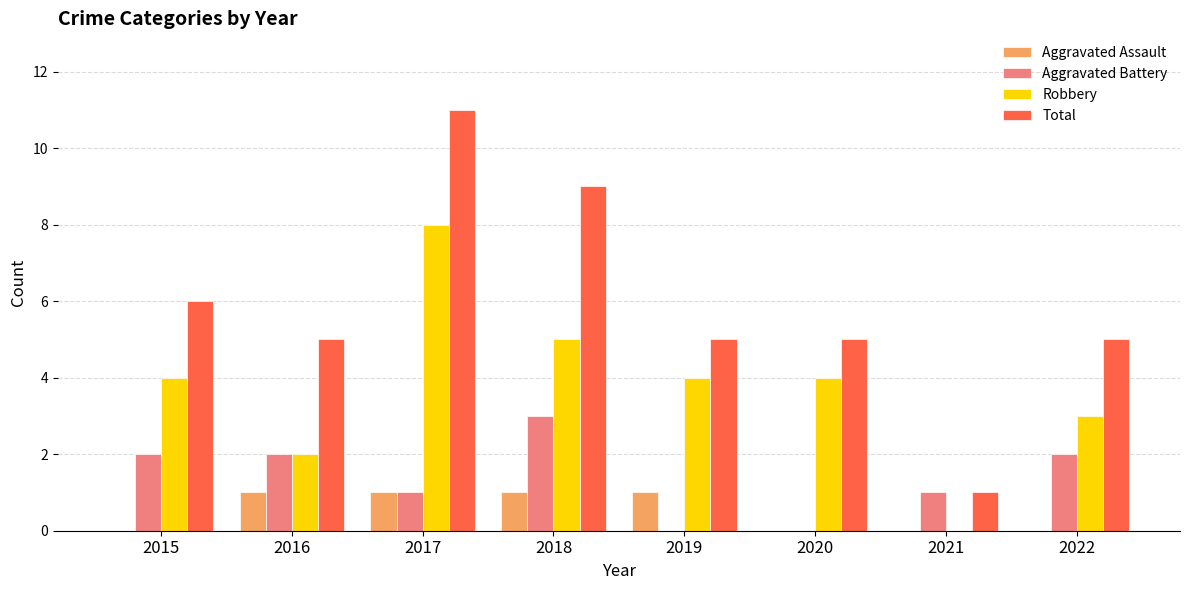

Reading left to right, what are all the values shown in this chart?

Aggravated Assault: 2015=0	2016=1	2017=1	2018=1	2019=1	2020=0	2021=0	2022=0
Aggravated Battery: 2015=2	2016=2	2017=1	2018=3	2019=0	2020=0	2021=1	2022=2
Robbery: 2015=4	2016=2	2017=8	2018=5	2019=4	2020=4	2021=0	2022=3
Total: 2015=6	2016=5	2017=11	2018=9	2019=5	2020=5	2021=1	2022=5